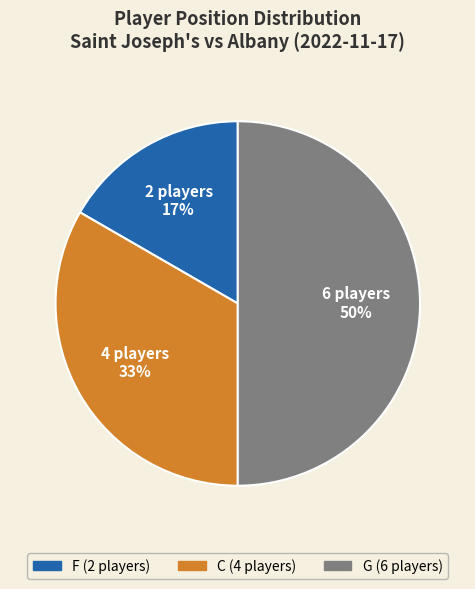

How many segments does this pie chart have?

3